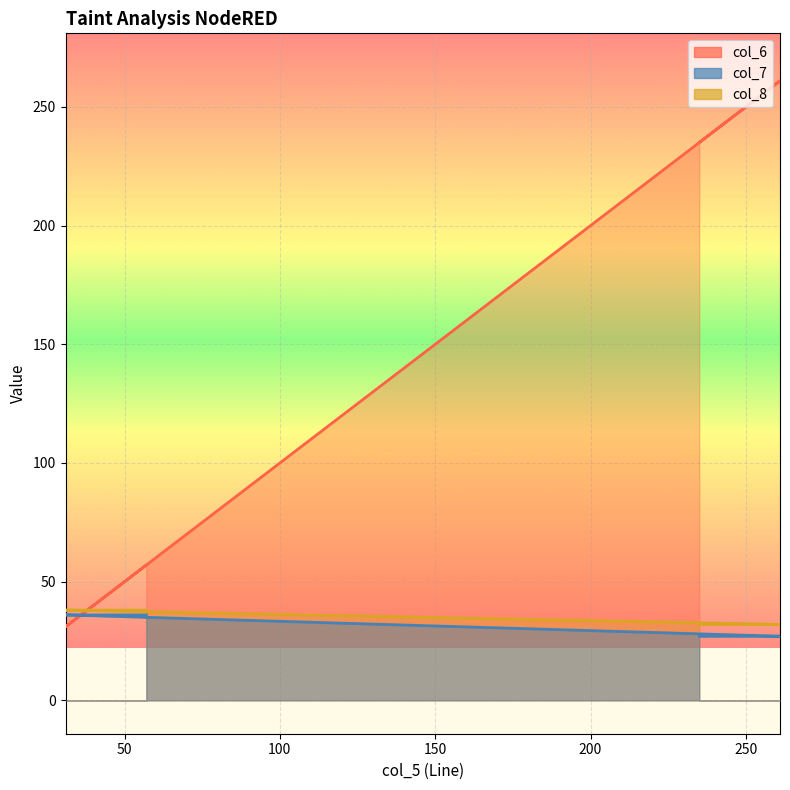

List the series in order of their peak value, lowest first.

col_7, col_8, col_6